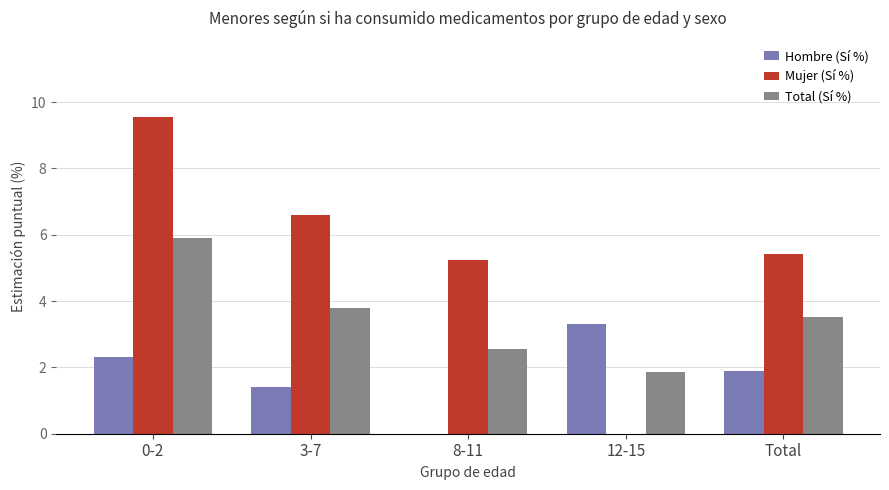

At which category is the sum across all series the highest?

0-2